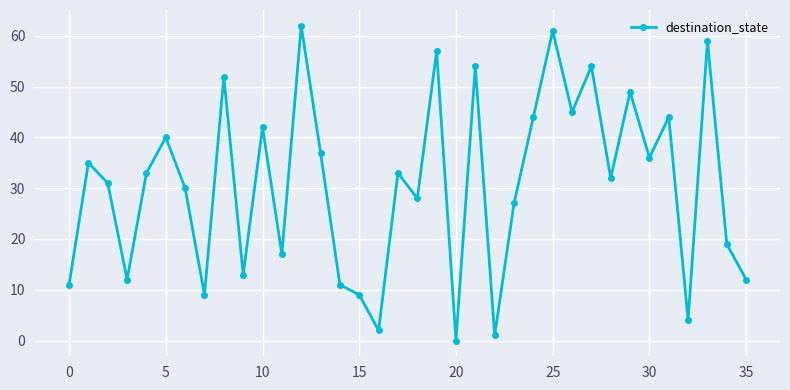

What is the average value?

31